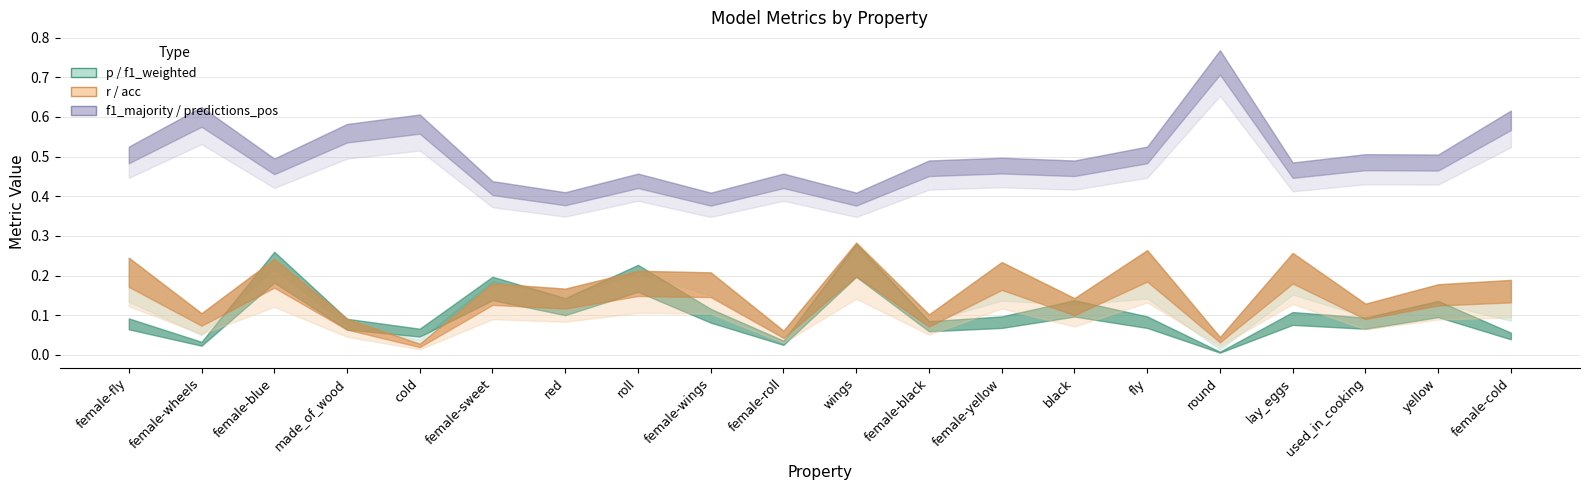

True or false: p has more than 1 points higher than both neighbors.

True